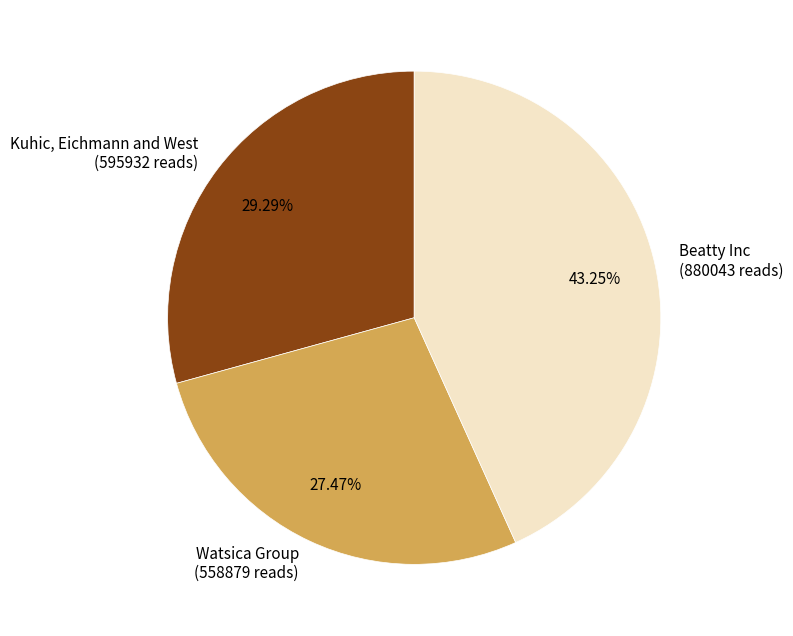

Which has a higher value, Kuhic, Eichmann and West or Beatty Inc?

Beatty Inc